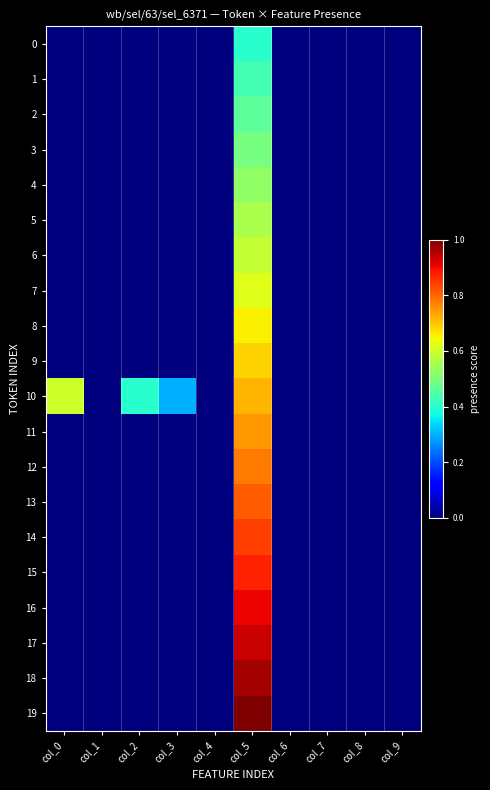

Reading right to left, what are all the values shown in this chart?

0: col_9=0.0	col_8=0.0	col_7=0.0	col_6=0.0	col_5=0.4	col_4=0.0	col_3=0.0	col_2=0.0	col_1=0.0	col_0=0.0
1: col_9=0.0	col_8=0.0	col_7=0.0	col_6=0.0	col_5=0.4	col_4=0.0	col_3=0.0	col_2=0.0	col_1=0.0	col_0=0.0
2: col_9=0.0	col_8=0.0	col_7=0.0	col_6=0.0	col_5=0.5	col_4=0.0	col_3=0.0	col_2=0.0	col_1=0.0	col_0=0.0
3: col_9=0.0	col_8=0.0	col_7=0.0	col_6=0.0	col_5=0.5	col_4=0.0	col_3=0.0	col_2=0.0	col_1=0.0	col_0=0.0
4: col_9=0.0	col_8=0.0	col_7=0.0	col_6=0.0	col_5=0.5	col_4=0.0	col_3=0.0	col_2=0.0	col_1=0.0	col_0=0.0
5: col_9=0.0	col_8=0.0	col_7=0.0	col_6=0.0	col_5=0.6	col_4=0.0	col_3=0.0	col_2=0.0	col_1=0.0	col_0=0.0
6: col_9=0.0	col_8=0.0	col_7=0.0	col_6=0.0	col_5=0.6	col_4=0.0	col_3=0.0	col_2=0.0	col_1=0.0	col_0=0.0
7: col_9=0.0	col_8=0.0	col_7=0.0	col_6=0.0	col_5=0.6	col_4=0.0	col_3=0.0	col_2=0.0	col_1=0.0	col_0=0.0
8: col_9=0.0	col_8=0.0	col_7=0.0	col_6=0.0	col_5=0.7	col_4=0.0	col_3=0.0	col_2=0.0	col_1=0.0	col_0=0.0
9: col_9=0.0	col_8=0.0	col_7=0.0	col_6=0.0	col_5=0.7	col_4=0.0	col_3=0.0	col_2=0.0	col_1=0.0	col_0=0.0
10: col_9=0.0	col_8=0.0	col_7=0.0	col_6=0.0	col_5=0.7	col_4=0.0	col_3=0.3	col_2=0.4	col_1=0.0	col_0=0.6
11: col_9=0.0	col_8=0.0	col_7=0.0	col_6=0.0	col_5=0.7	col_4=0.0	col_3=0.0	col_2=0.0	col_1=0.0	col_0=0.0
12: col_9=0.0	col_8=0.0	col_7=0.0	col_6=0.0	col_5=0.8	col_4=0.0	col_3=0.0	col_2=0.0	col_1=0.0	col_0=0.0
13: col_9=0.0	col_8=0.0	col_7=0.0	col_6=0.0	col_5=0.8	col_4=0.0	col_3=0.0	col_2=0.0	col_1=0.0	col_0=0.0
14: col_9=0.0	col_8=0.0	col_7=0.0	col_6=0.0	col_5=0.8	col_4=0.0	col_3=0.0	col_2=0.0	col_1=0.0	col_0=0.0
15: col_9=0.0	col_8=0.0	col_7=0.0	col_6=0.0	col_5=0.9	col_4=0.0	col_3=0.0	col_2=0.0	col_1=0.0	col_0=0.0
16: col_9=0.0	col_8=0.0	col_7=0.0	col_6=0.0	col_5=0.9	col_4=0.0	col_3=0.0	col_2=0.0	col_1=0.0	col_0=0.0
17: col_9=0.0	col_8=0.0	col_7=0.0	col_6=0.0	col_5=0.9	col_4=0.0	col_3=0.0	col_2=0.0	col_1=0.0	col_0=0.0
18: col_9=0.0	col_8=0.0	col_7=0.0	col_6=0.0	col_5=1.0	col_4=0.0	col_3=0.0	col_2=0.0	col_1=0.0	col_0=0.0
19: col_9=0.0	col_8=0.0	col_7=0.0	col_6=0.0	col_5=1.0	col_4=0.0	col_3=0.0	col_2=0.0	col_1=0.0	col_0=0.0